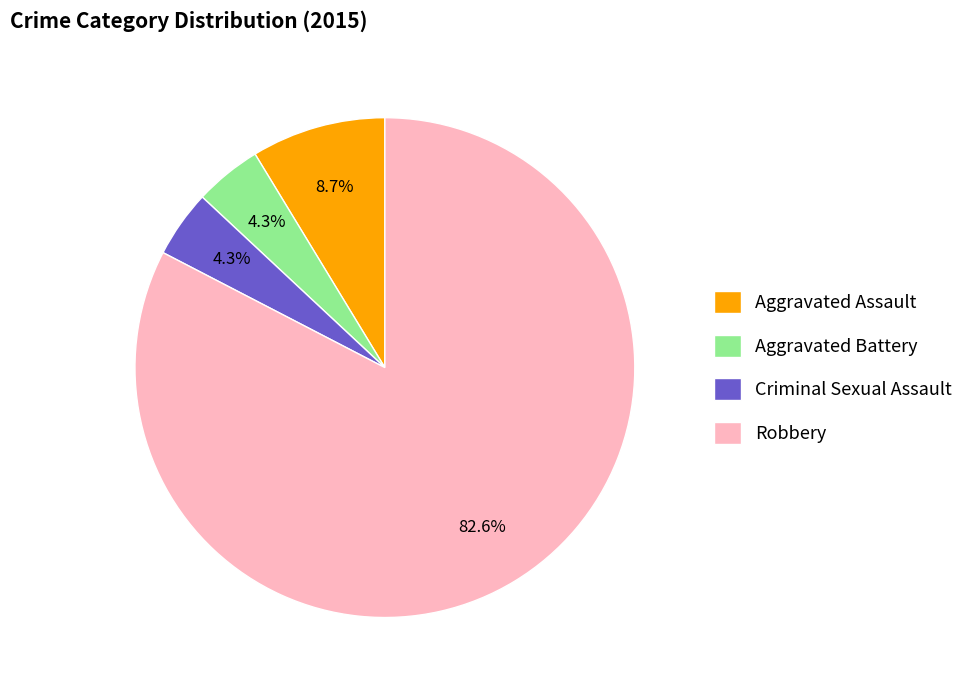

Between Aggravated Assault and Aggravated Battery, which is larger?

Aggravated Assault